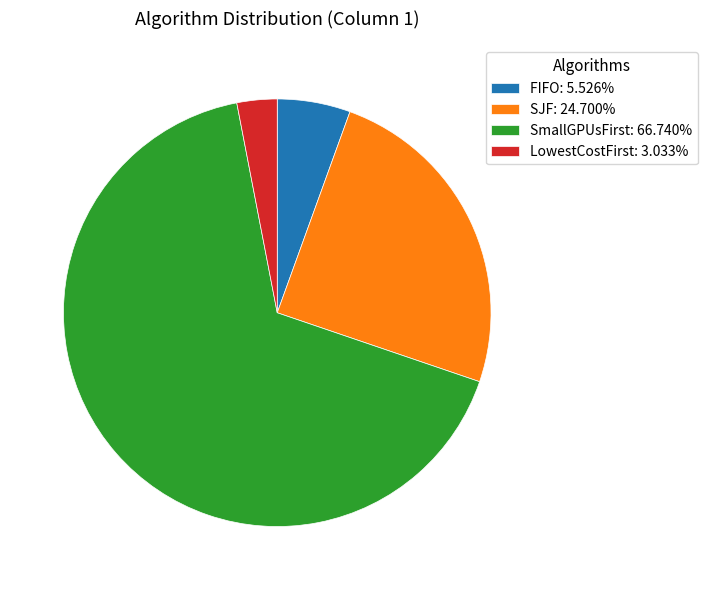

Count the number of slices in the pie.

4